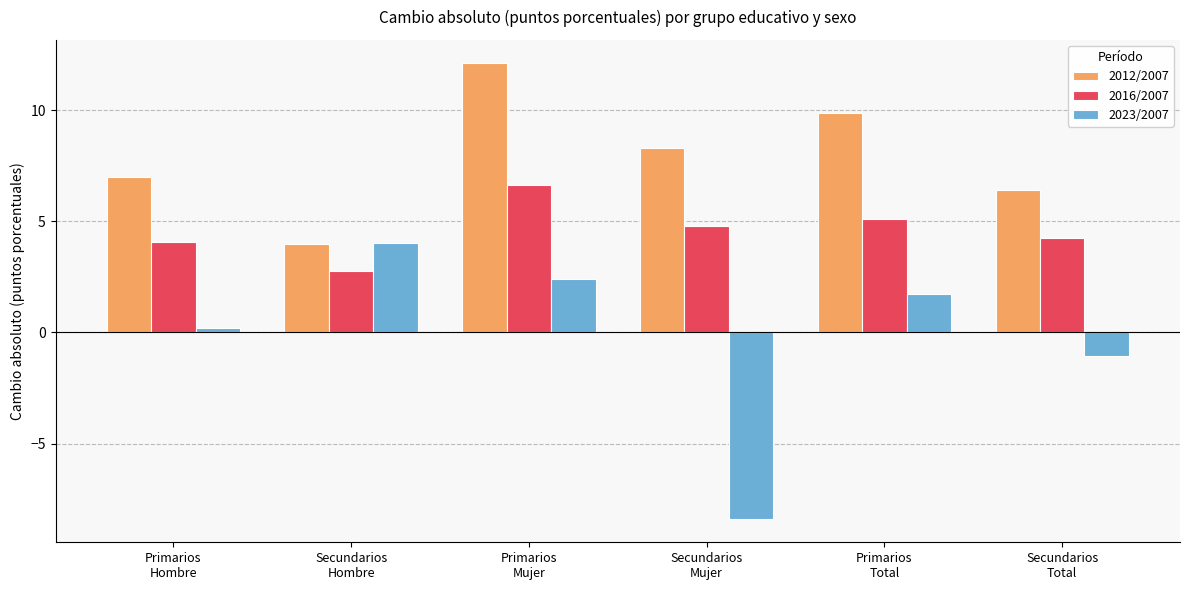

How many series are shown in this chart?

3